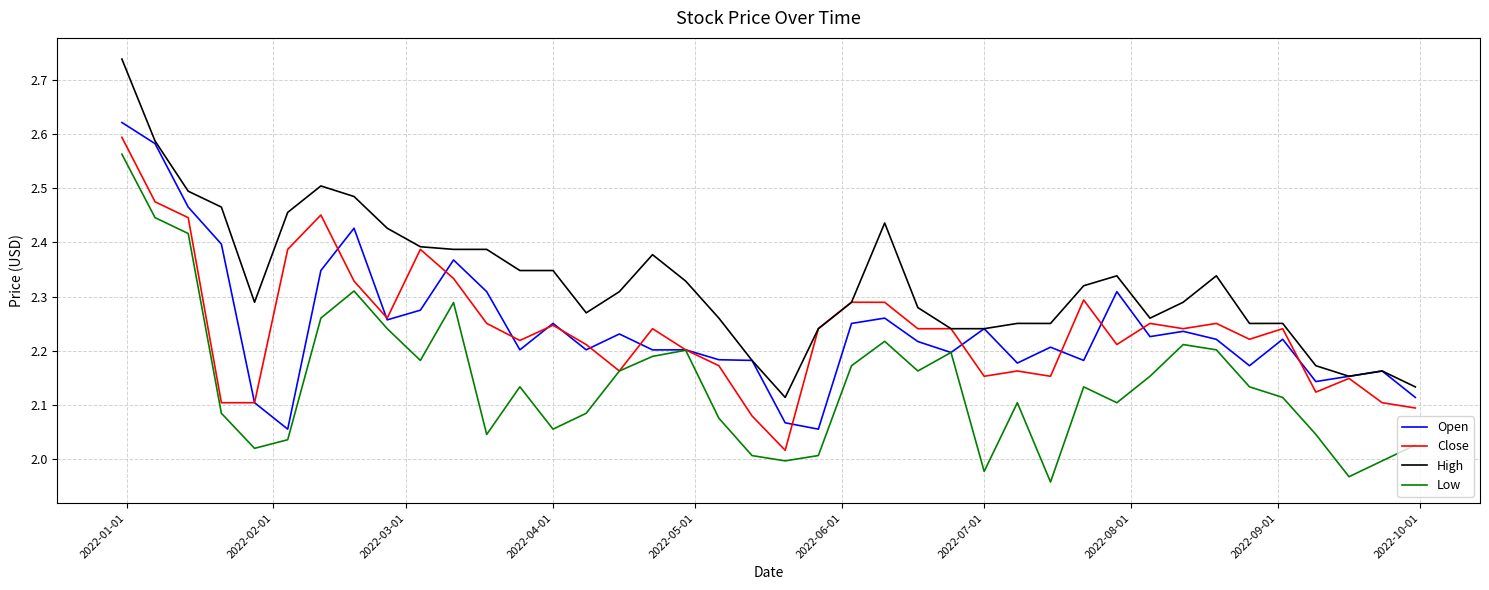

How many lines are shown in the chart?

4